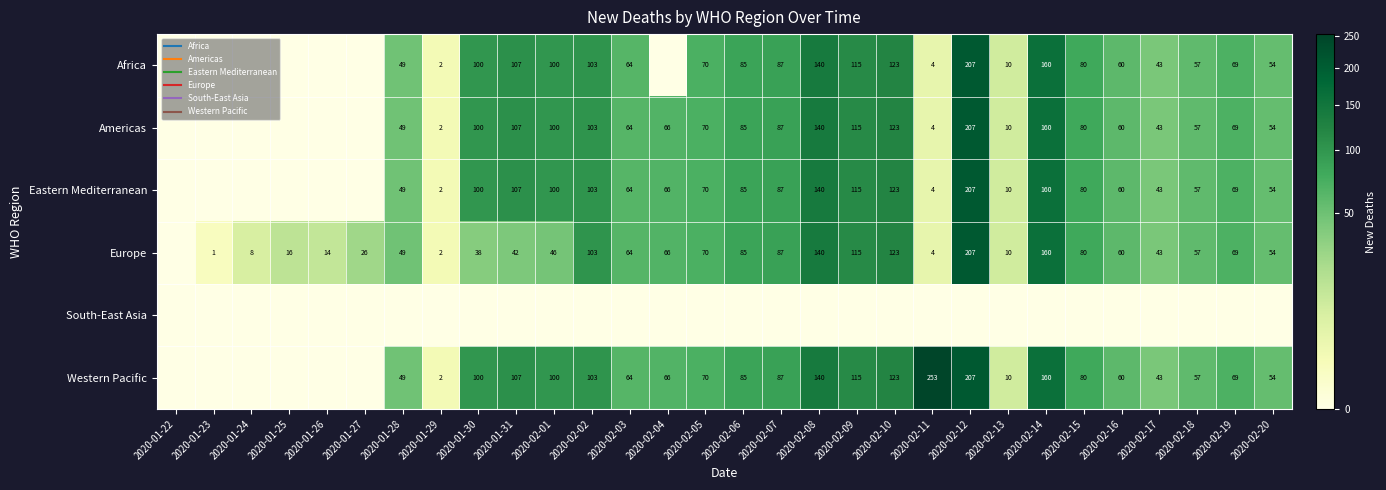

What is the sum of all Africa values?

1889